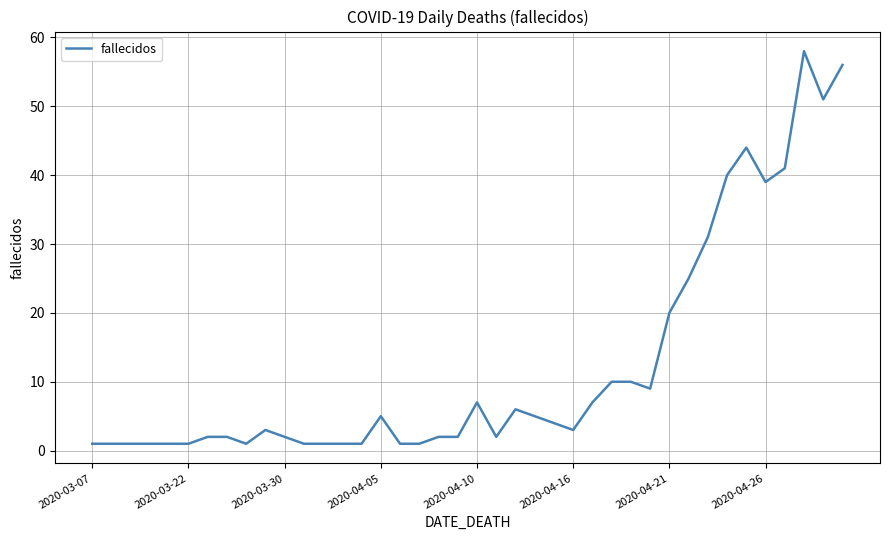

What is the greatest value displayed?

58